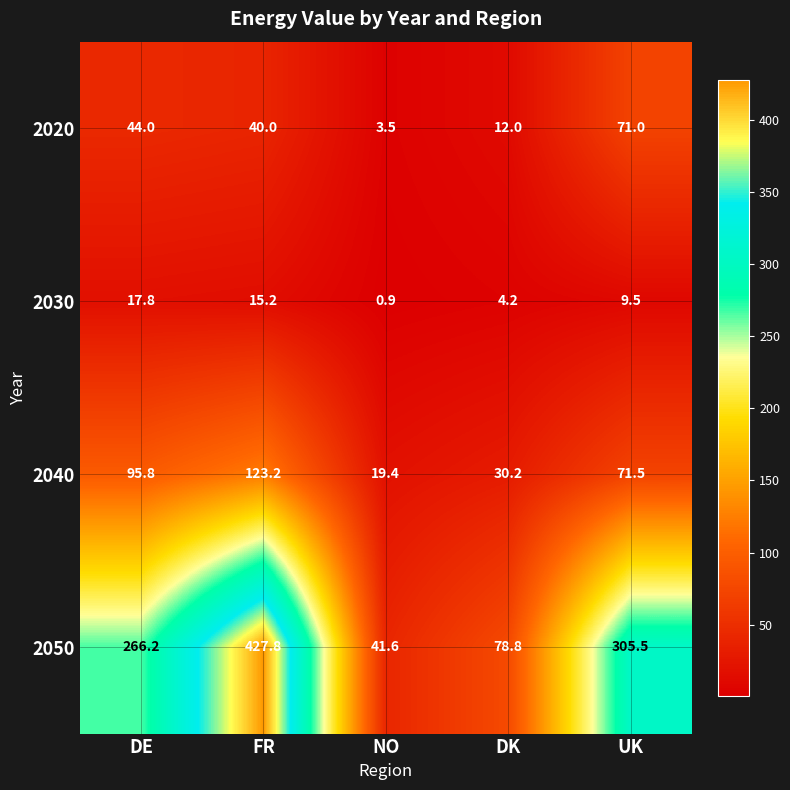

What is the total value across all series at NO?

65.4